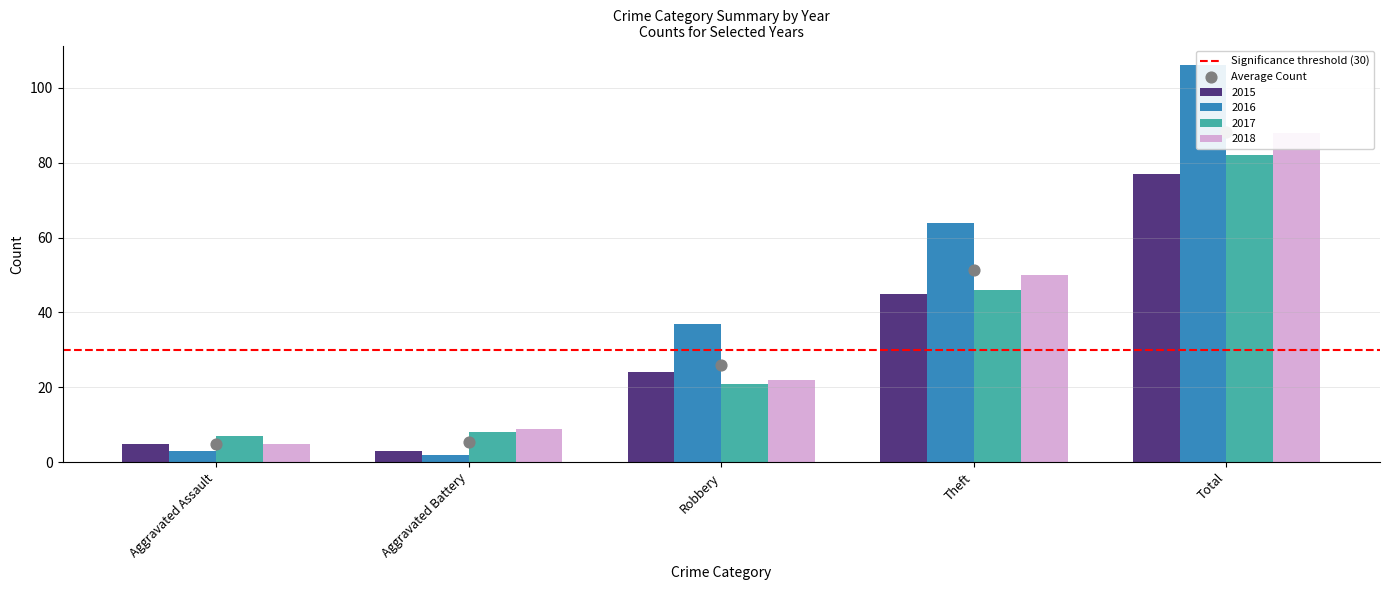

What are all the series names shown in the legend?

2015, 2016, 2017, 2018